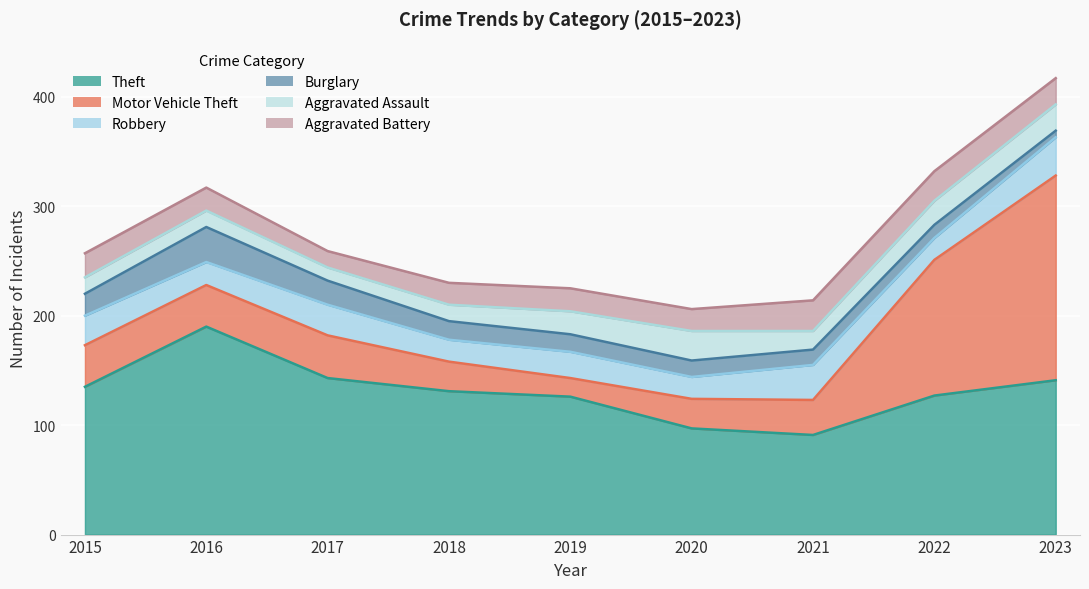

True or false: Theft has more than 0 interior local peaks.

True